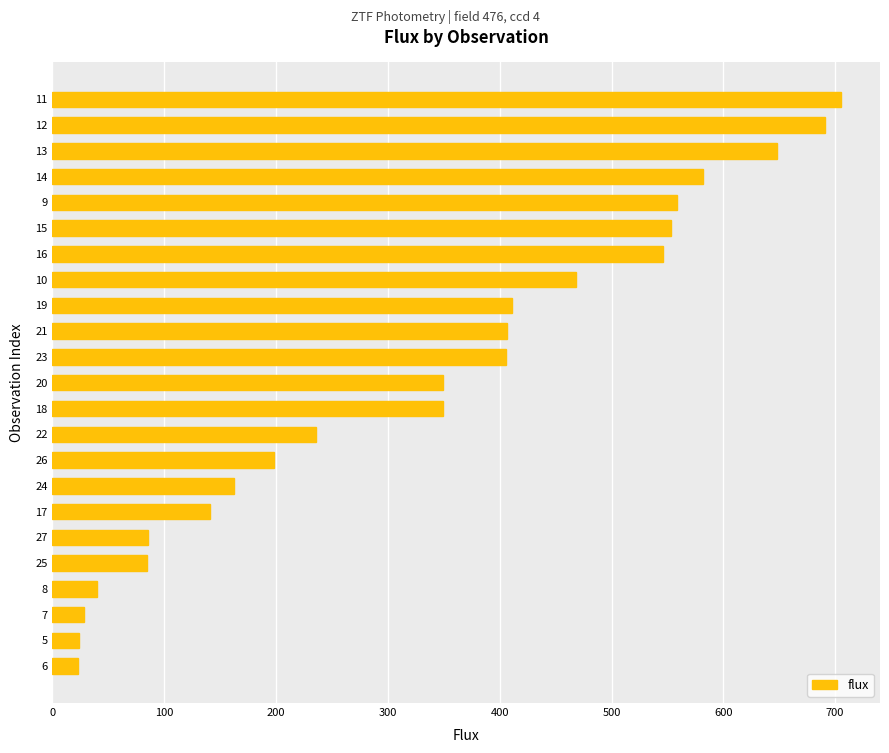

Approximately how many times larger is the value at 19 compared to 17?

2.9